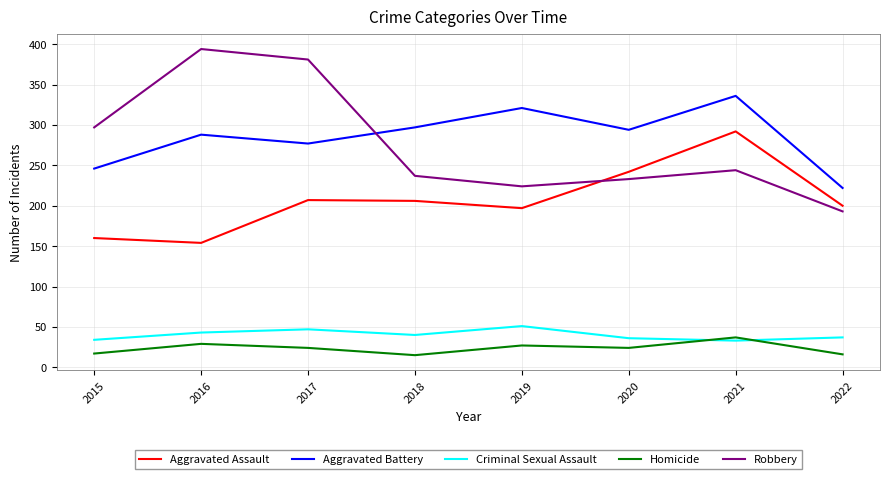

True or false: Criminal Sexual Assault has a value of 19 at 2015.

False